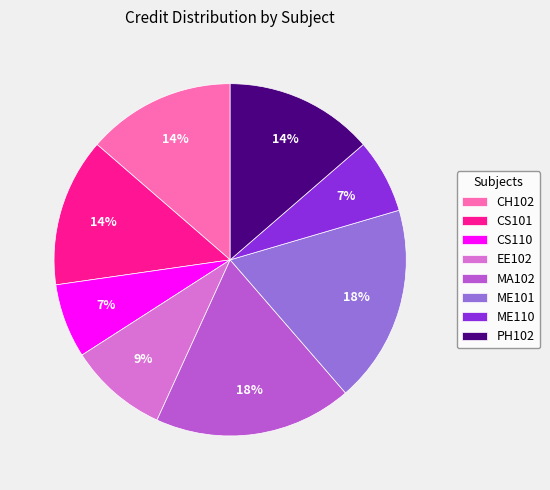

To the nearest percent, what is the difference between the largest and smallest slice percentages?

11%